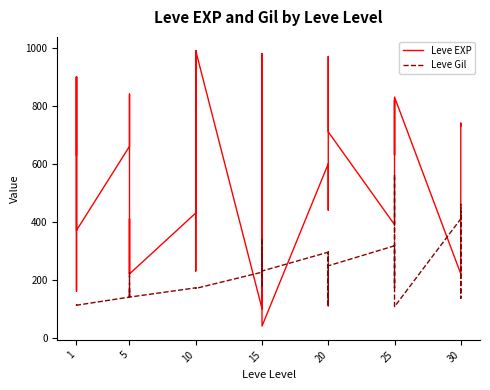

How many values in the Leve EXP series exceed 600?

17